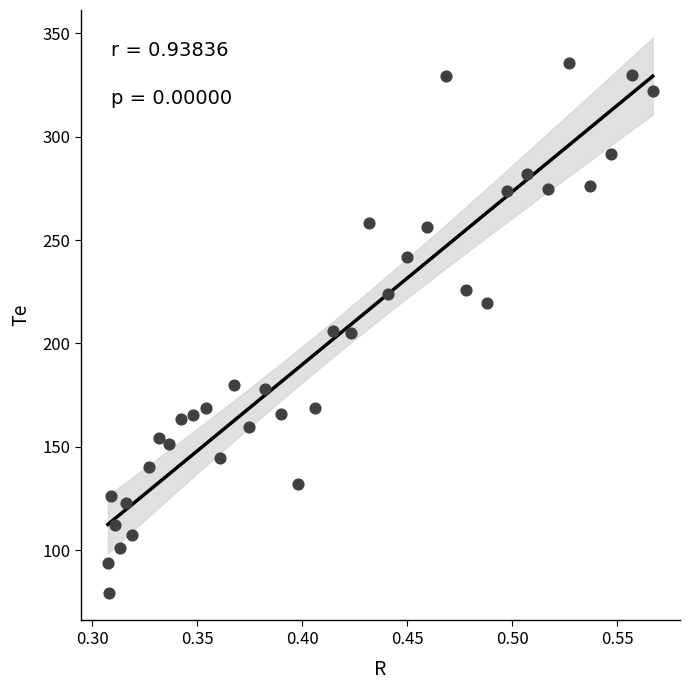

What is the range of X values (max minus min)?

0.3